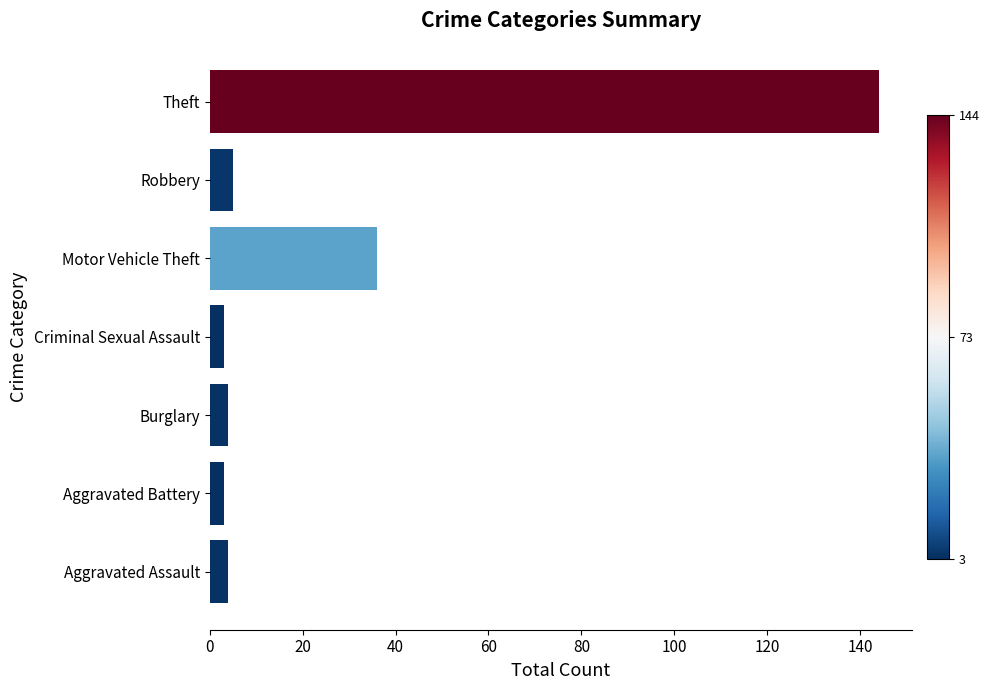

What is the difference between the maximum and minimum values?

141